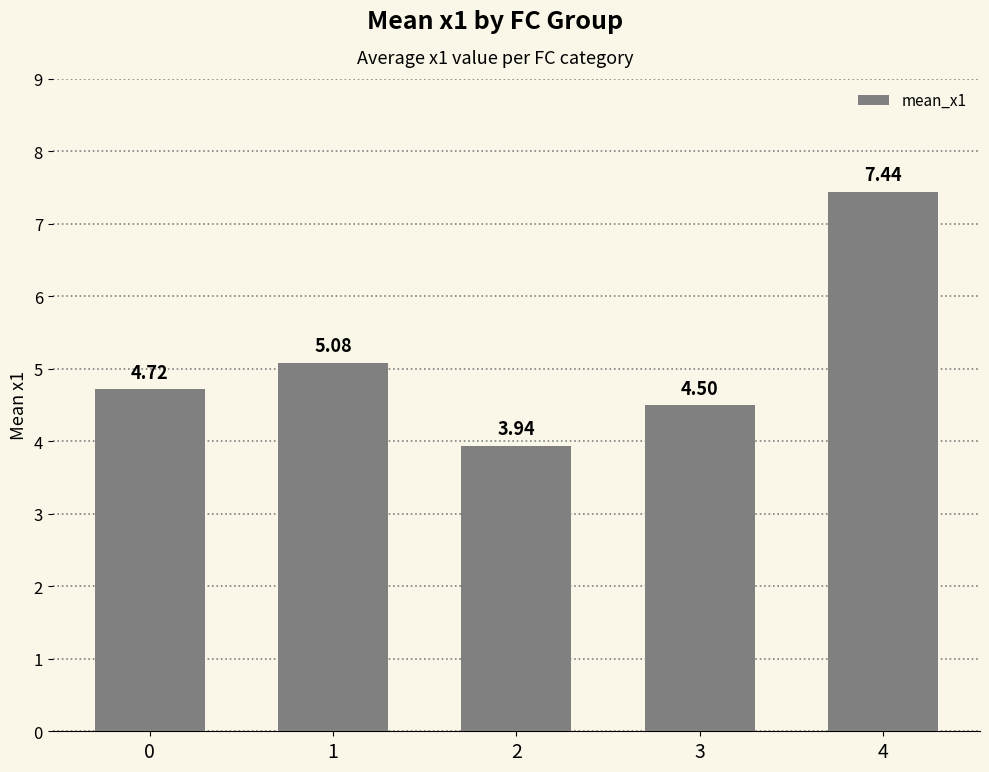

List the labels in order of value, largest first.

4, 1, 0, 3, 2